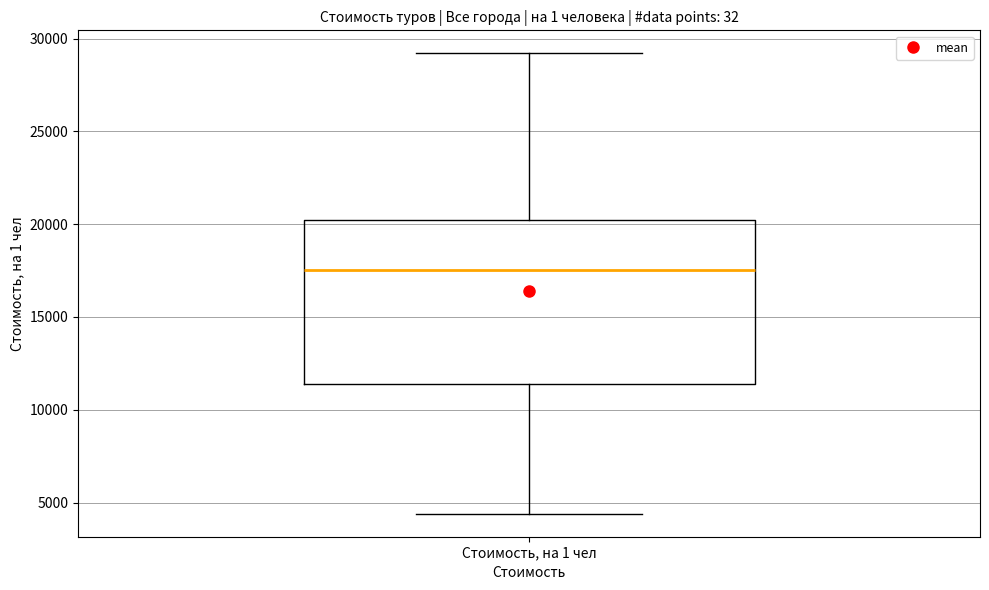

Transcribe this box plot: give where the median line is, the range the box spans, and where the two whiskers end, as read against the y-axis. The values are not printed on the chart, so give them approximately, as read against the axis.

median 17500, box 11500 to 20000, whiskers 4500 to 29000